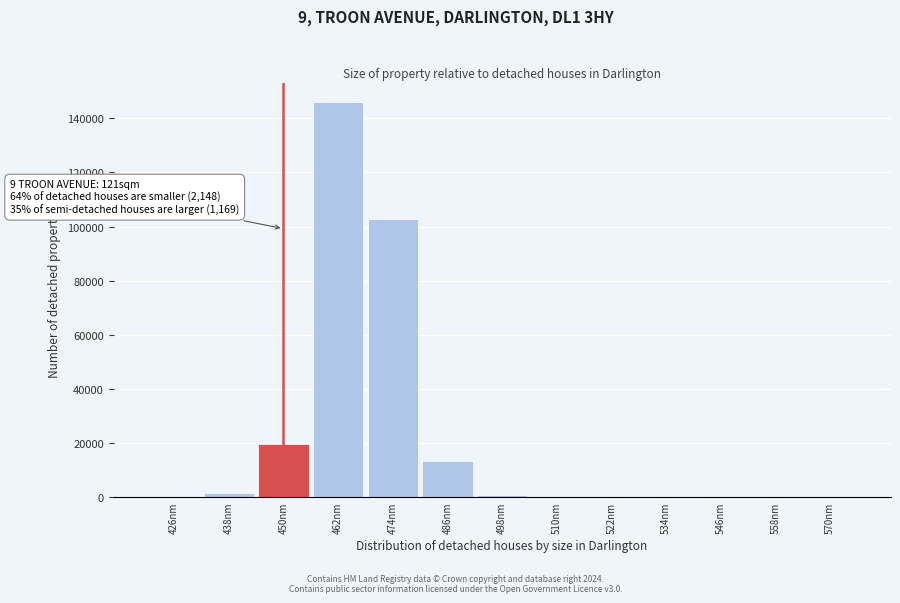

What is the sum of all values?

284511.2